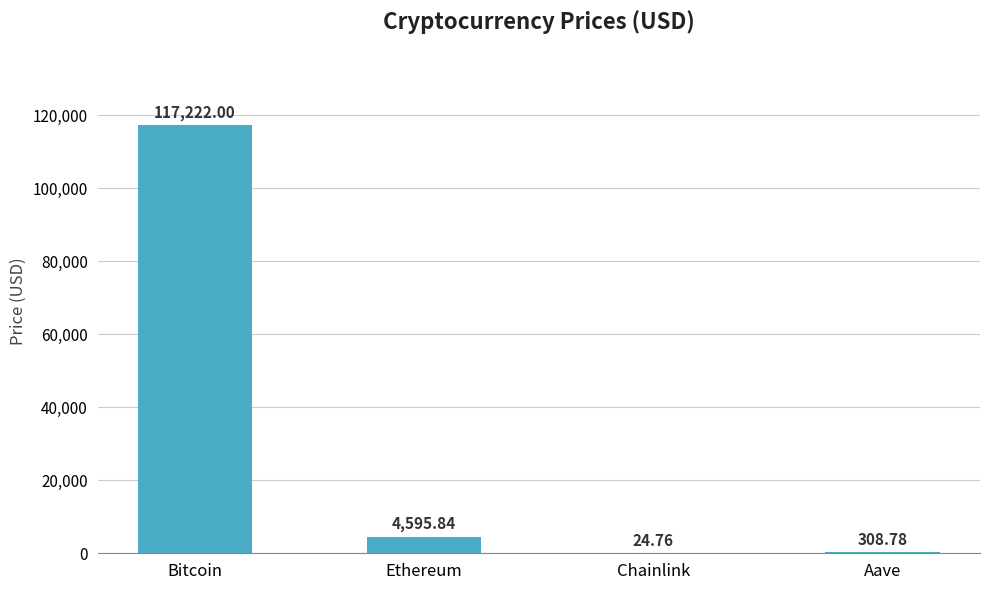

What is the sum of all values?

122151.4